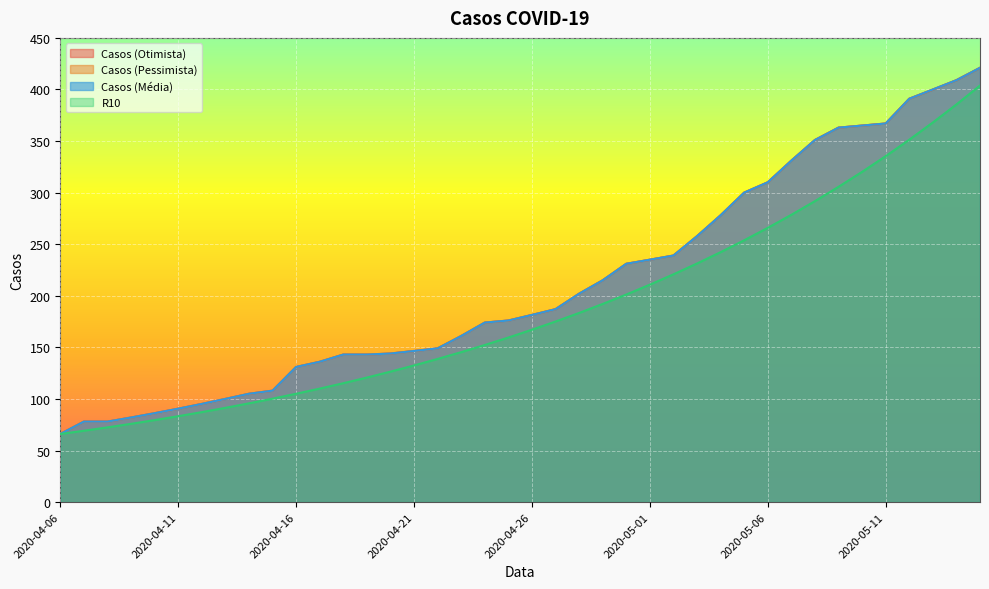

Does the chart display data point markers on the line(s)?

No